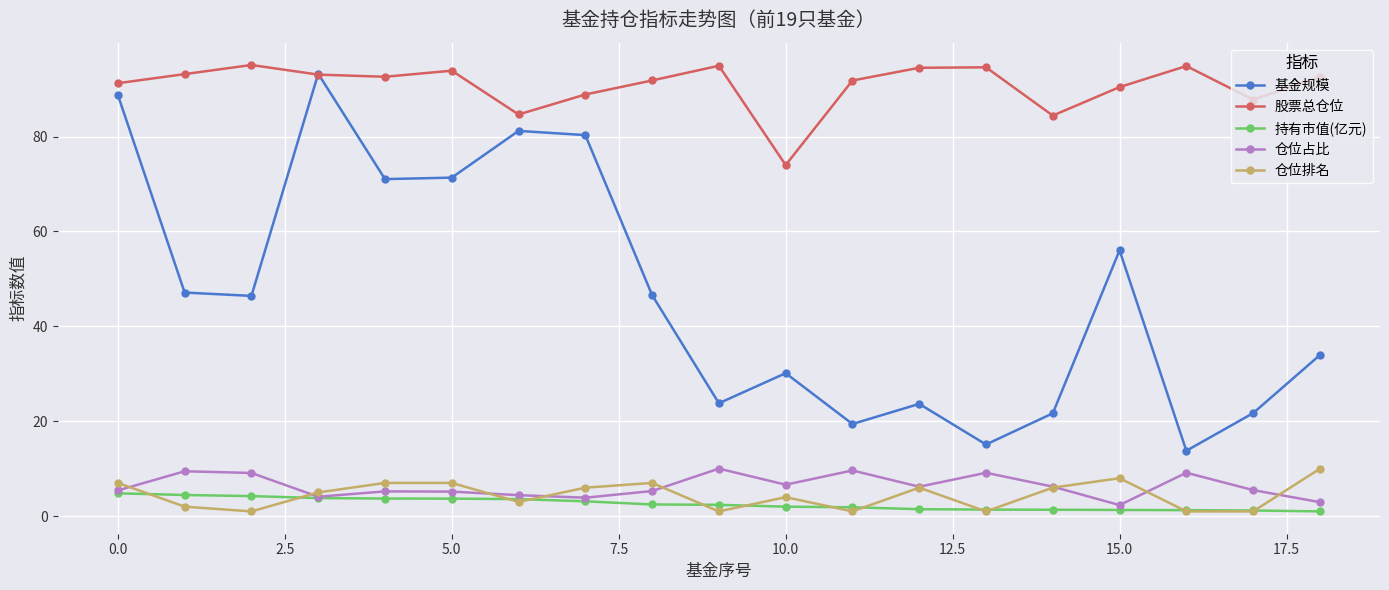

What is the minimum value for 仓位占比?

2.3